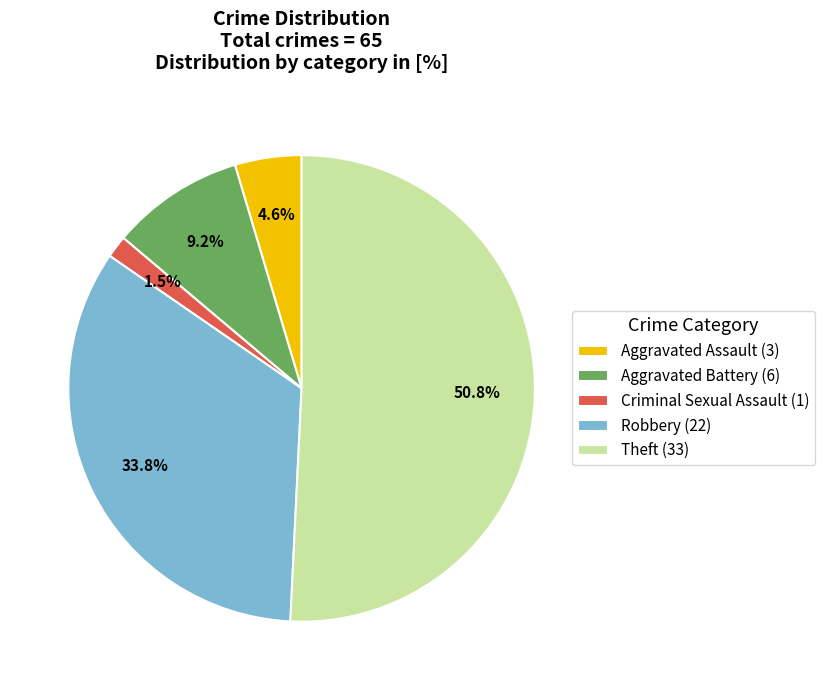

Between Robbery and Aggravated Battery, which is larger?

Robbery